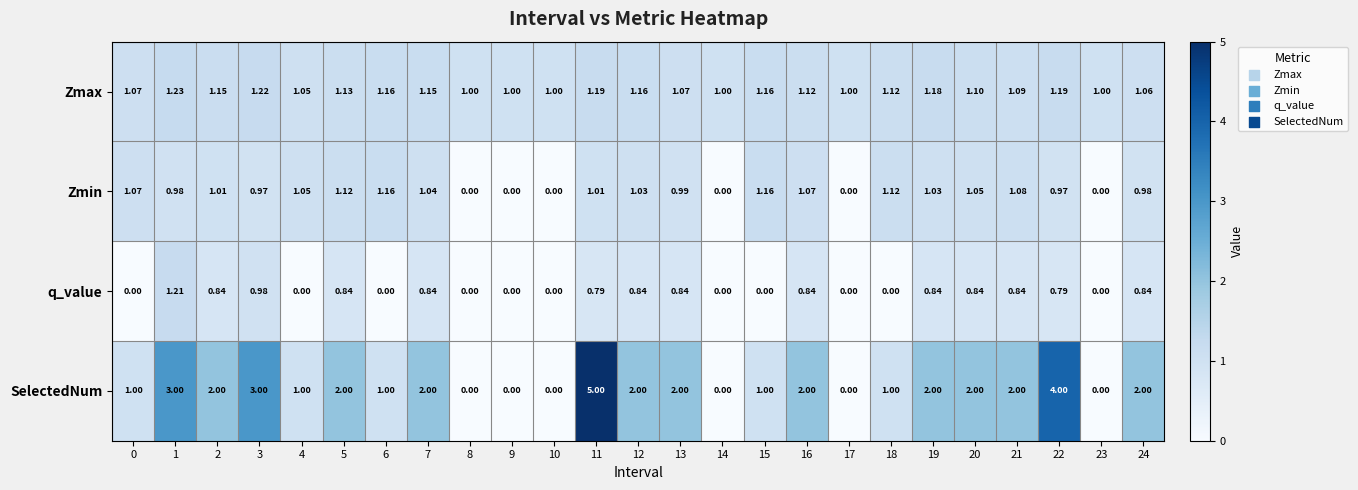

Which series has the largest total across all categories?

SelectedNum